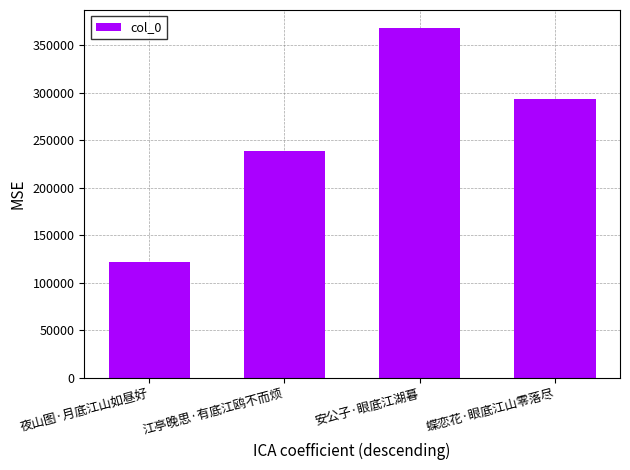

Which has a higher value, 蝶恋花·眼底江山零落尽 or 安公子·眼底江湖暮?

安公子·眼底江湖暮